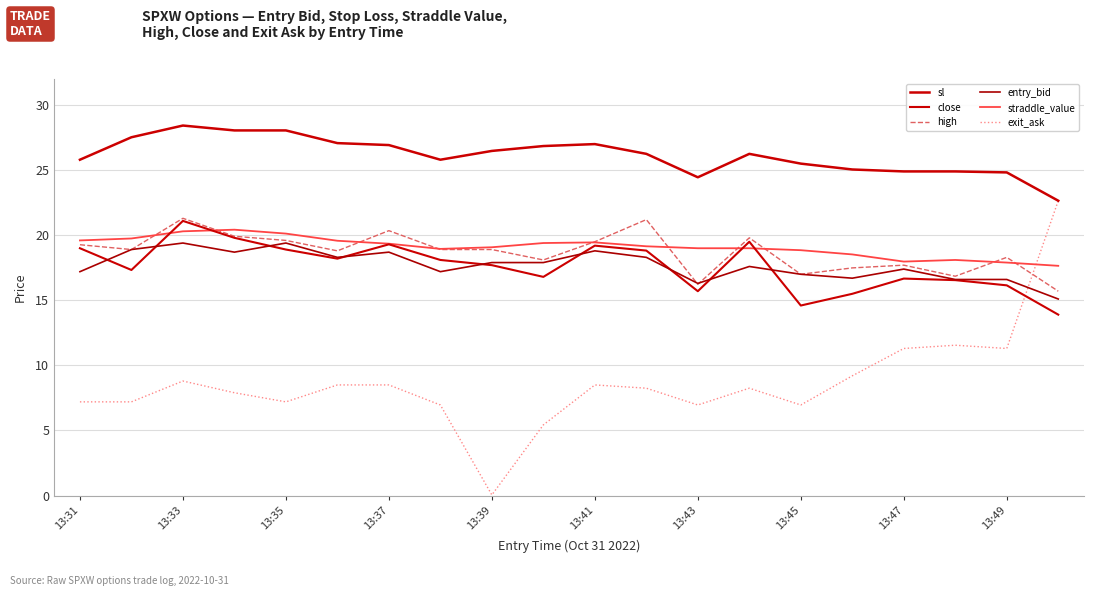

True or false: high has more than 0 points higher than both neighbors.

True